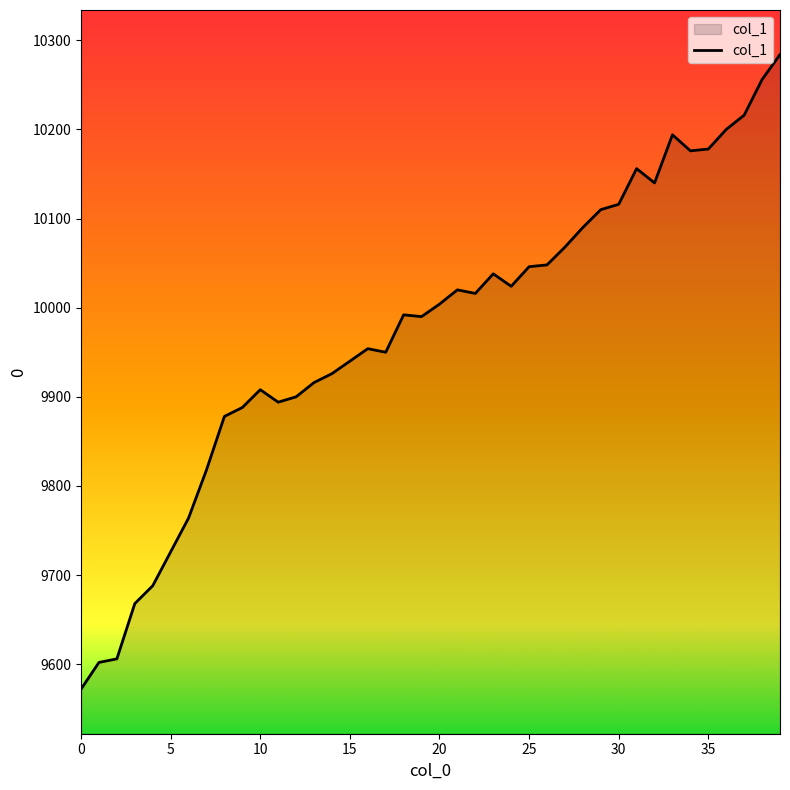

What is the maximum value shown in the chart?

10284